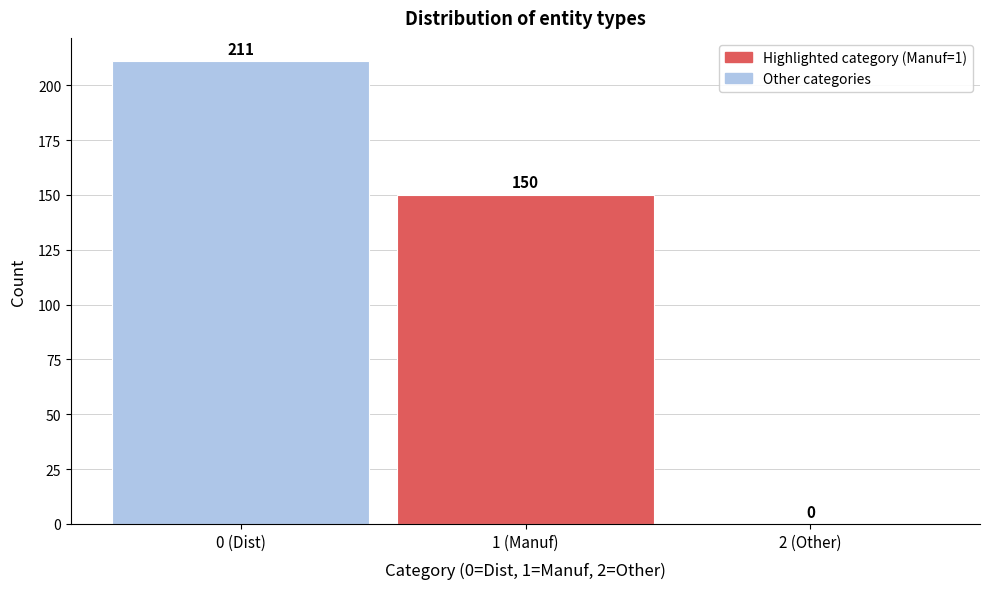

Reading left to right, list all the values displayed in this chart.

0 (Dist)=211	1 (Manuf)=150	2 (Other)=0